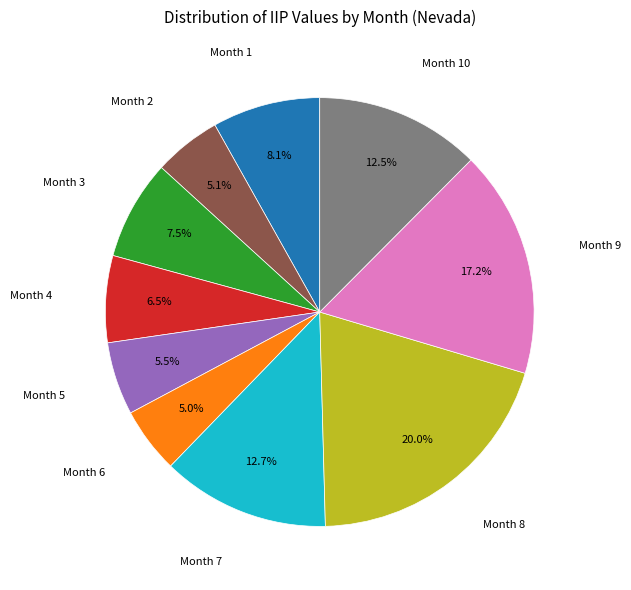

Is there a majority slice in this chart?

No